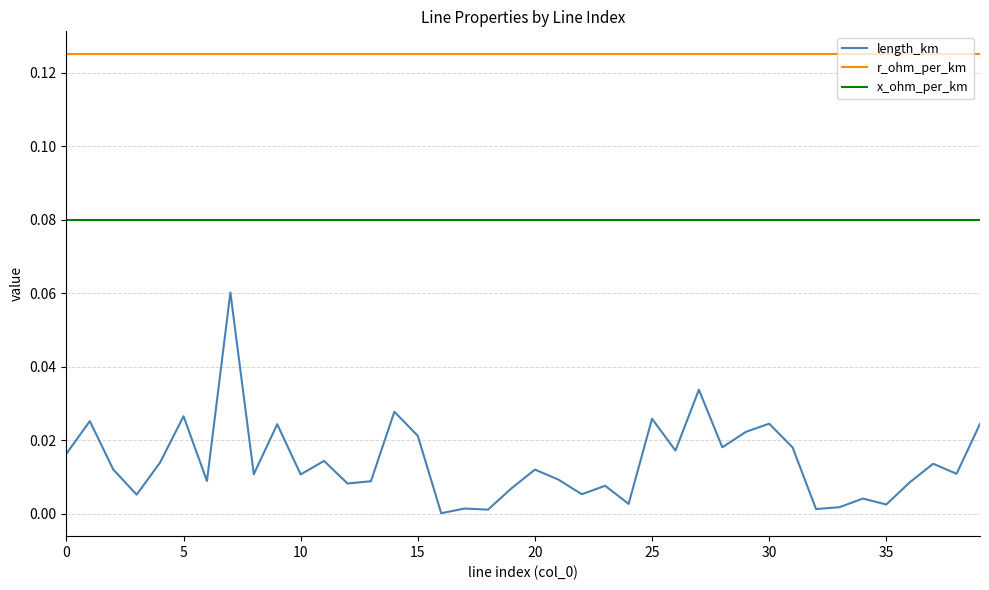

Which series has the largest range (max minus min)?

length_km